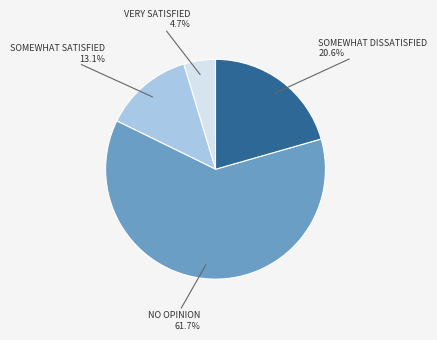

Does any single category account for the majority?

Yes